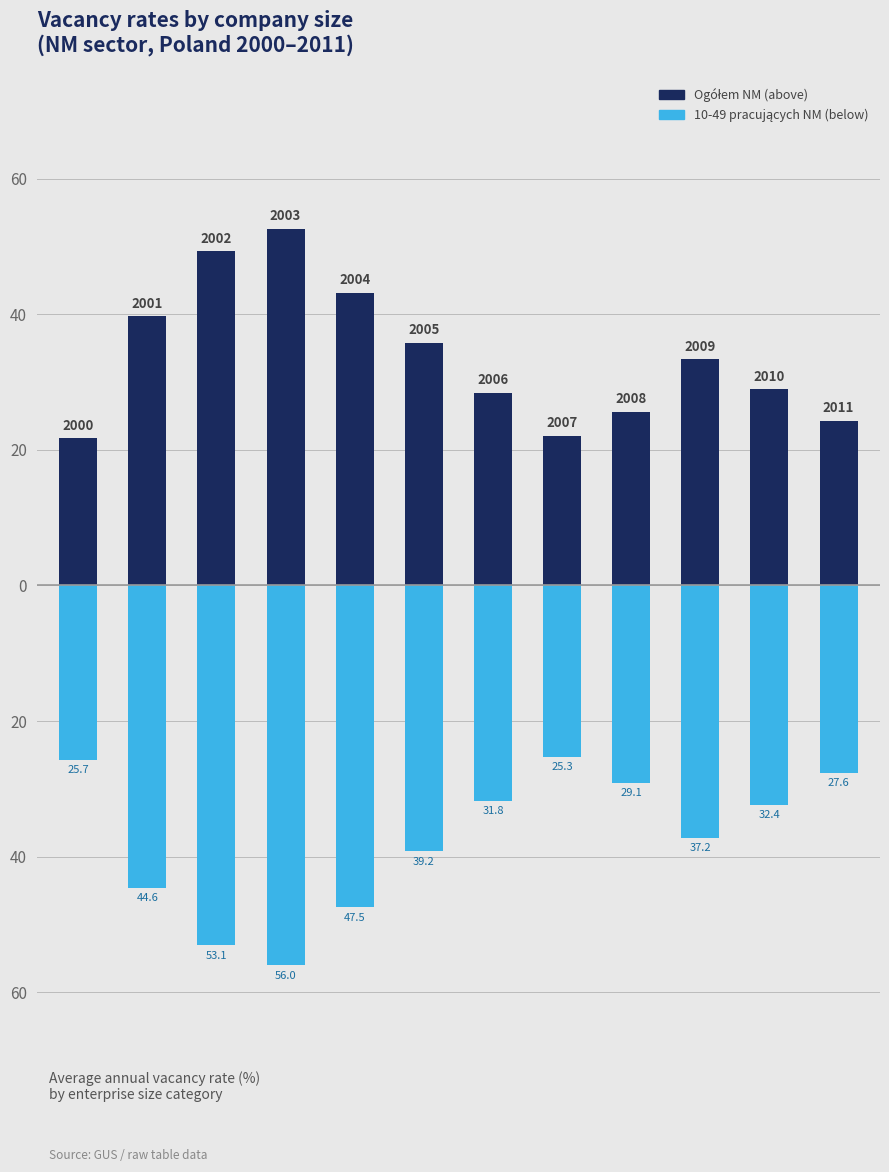

True or false: 10-49 pracujących NM has a value of -54.1 at 6.

False